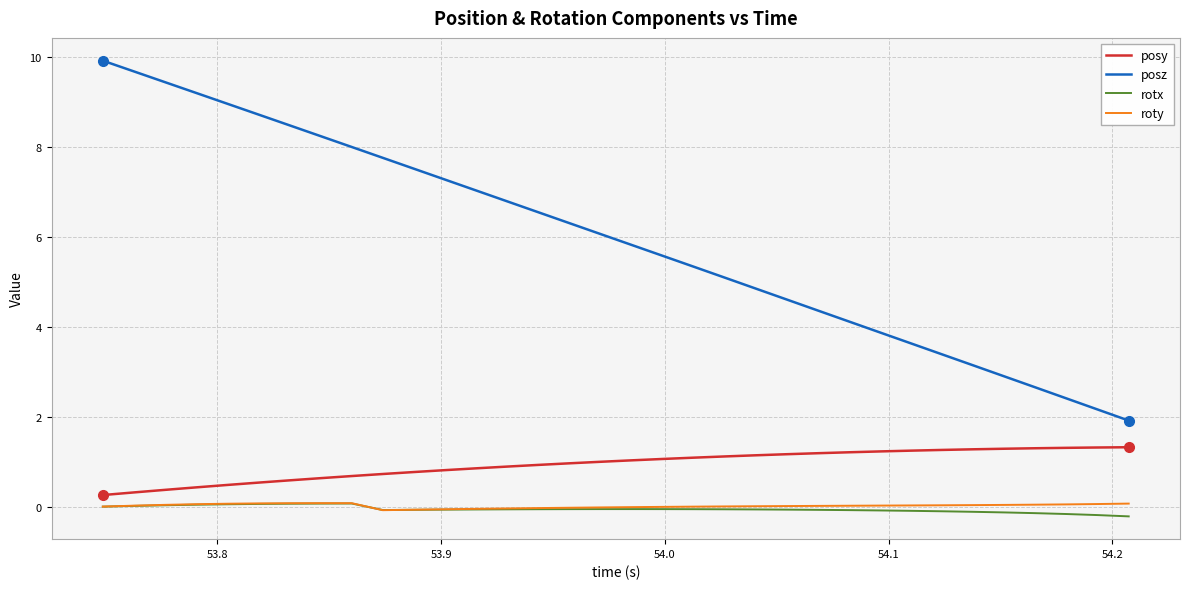

What is the highest value of the posy series?

1.3